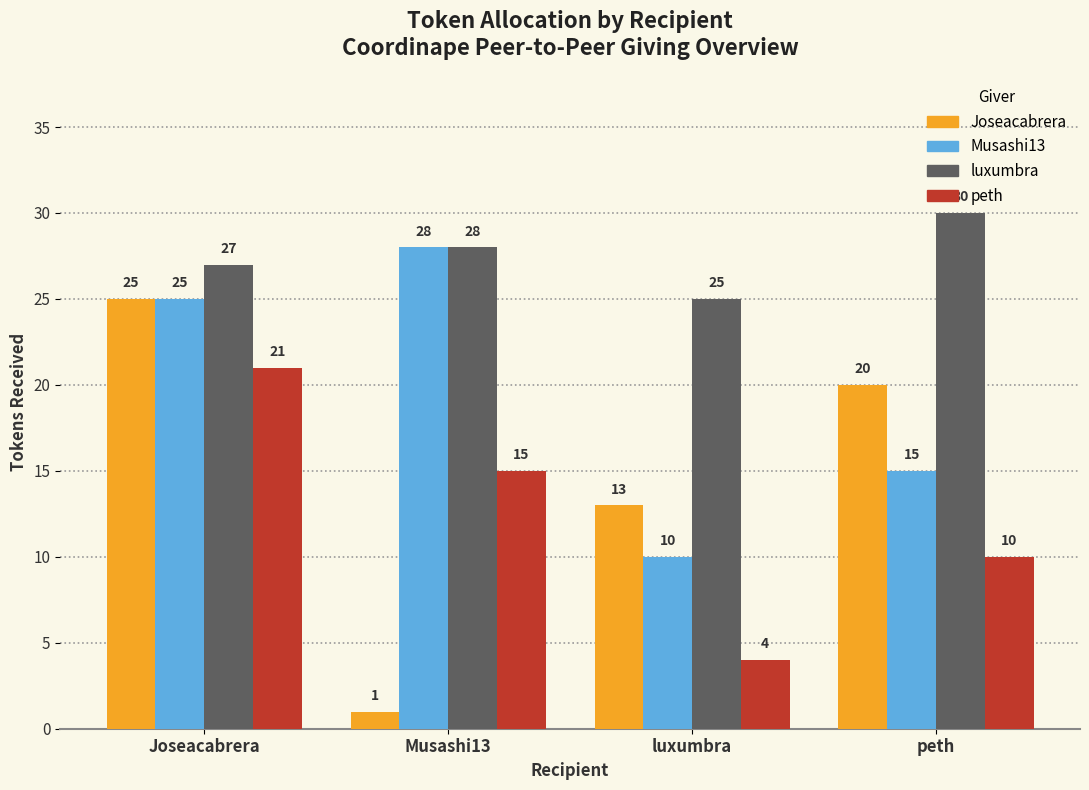

Reading left to right, extract all data points from this chart.

Joseacabrera: 25	1	13	20
Musashi13: 25	28	10	15
luxumbra: 27	28	25	30
peth: 21	15	4	10